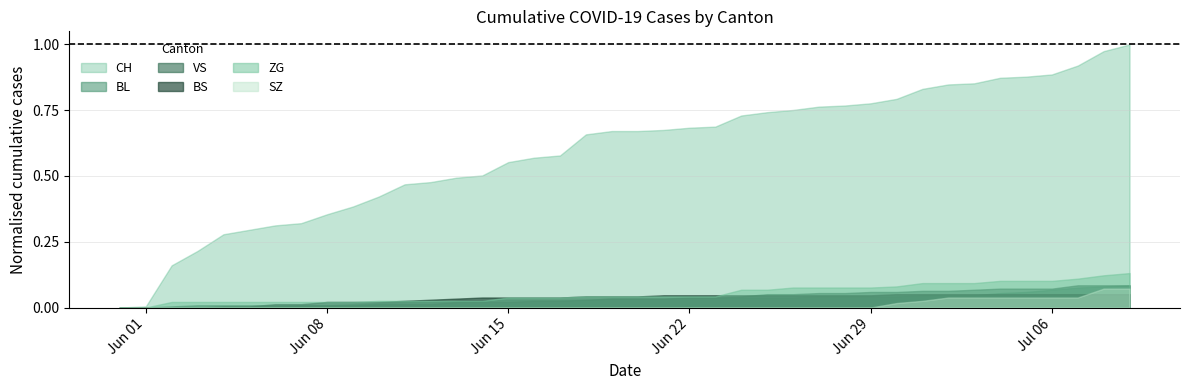

Reading left to right, transcribe all the data shown in this chart.

CH: 0	1	38	51	66	70	74	76	84	91	100	111	113	117	119	131	135	137	156	159	159	160	162	163	173	176	178	181	182	184	188	197	201	202	207	208	210	218	231	237
BL: 0	0	0	0	0	0	1	2	2	3	4	5	5	6	6	7	7	7	7	8	8	8	9	9	9	9	9	10	10	10	10	11	11	11	13	14	16	18	19	20
VS: 0	0	1	2	2	2	2	2	2	2	3	3	3	5	5	5	6	6	7	8	8	8	9	9	10	12	12	13	13	14	14	15	15	16	17	17	17	20	20	20
BS: 0	0	0	0	1	1	3	3	5	5	5	6	7	8	9	9	9	9	10	10	10	11	11	11	11	11	11	11	11	11	12	12	12	12	12	12	12	12	12	12
ZG: 0	0	5	5	5	5	5	5	5	5	6	6	6	6	6	9	9	9	10	10	10	10	10	10	16	16	18	18	18	18	19	22	22	22	24	24	24	26	29	31
SZ: 0	0	0	0	0	0	0	0	0	0	0	0	0	0	0	0	0	0	0	0	0	0	0	0	0	0	0	0	0	0	4	6	9	9	9	9	9	9	17	17